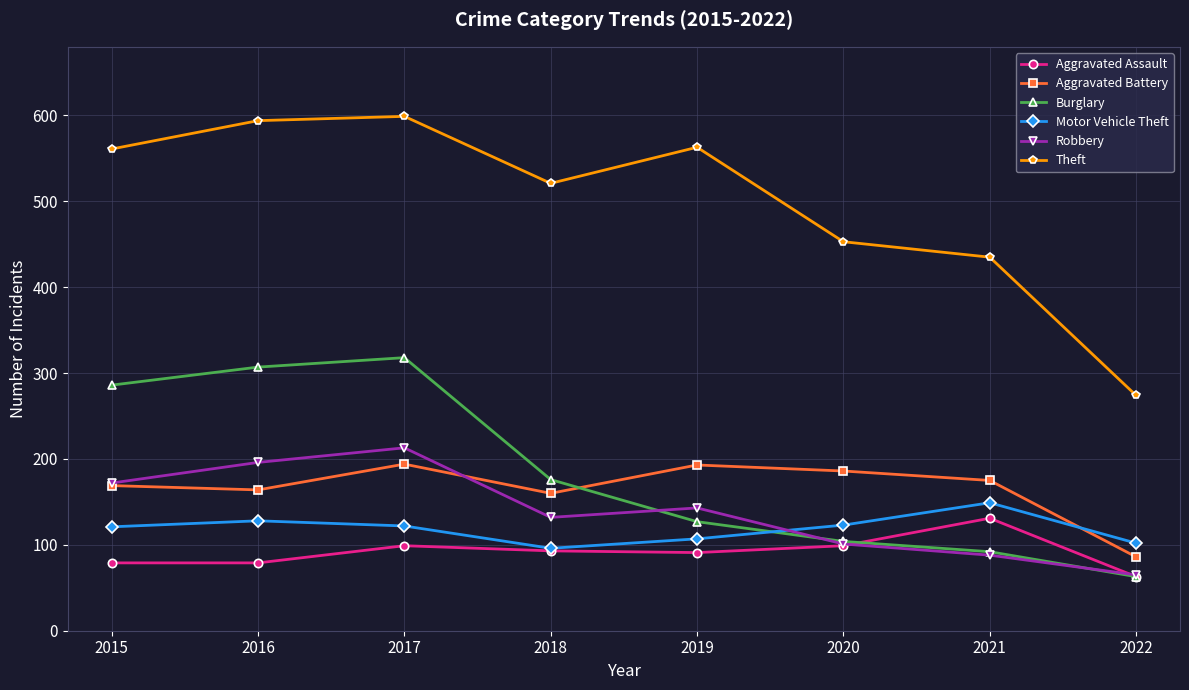

What is the highest value of the Burglary series?

318